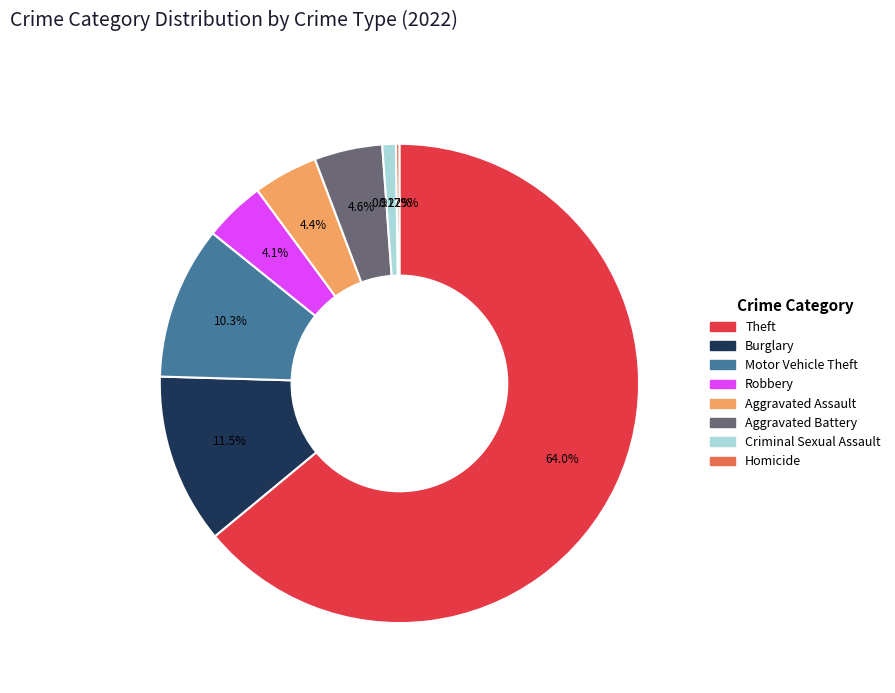

Is there any slice that represents more than half of the pie?

Yes